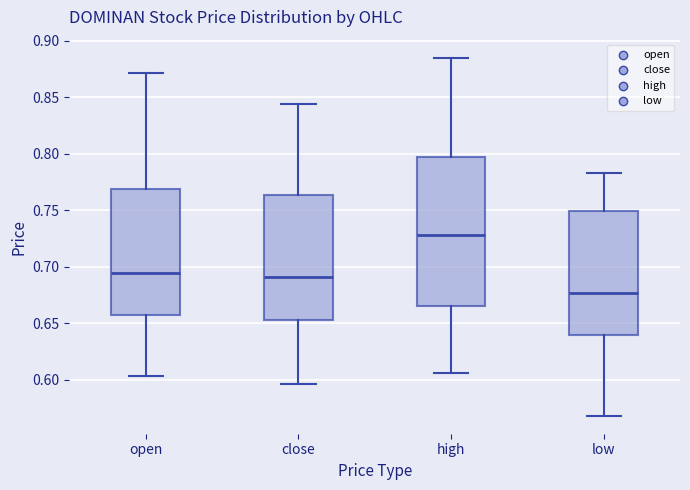

Which box is the tallest, from its lower edge to its upper edge?

high